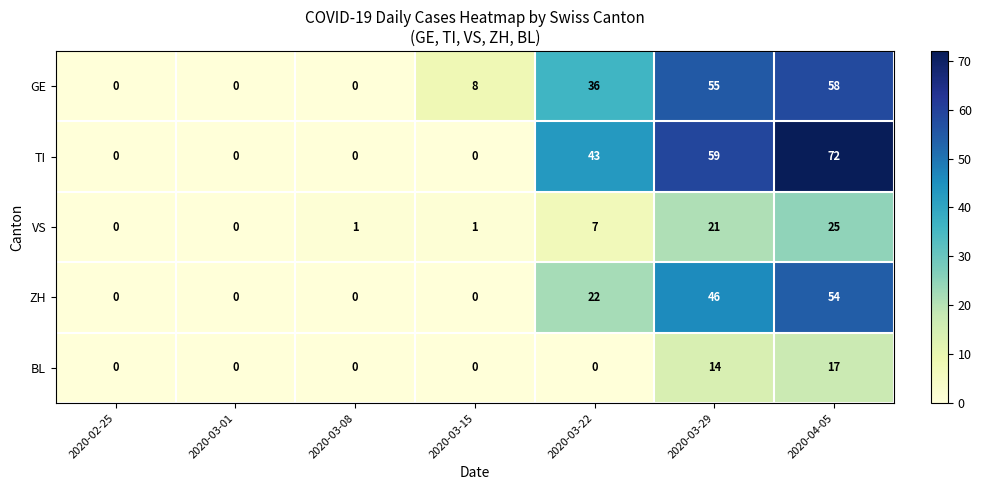

What is the difference between the maximum and minimum values in the TI series?

72